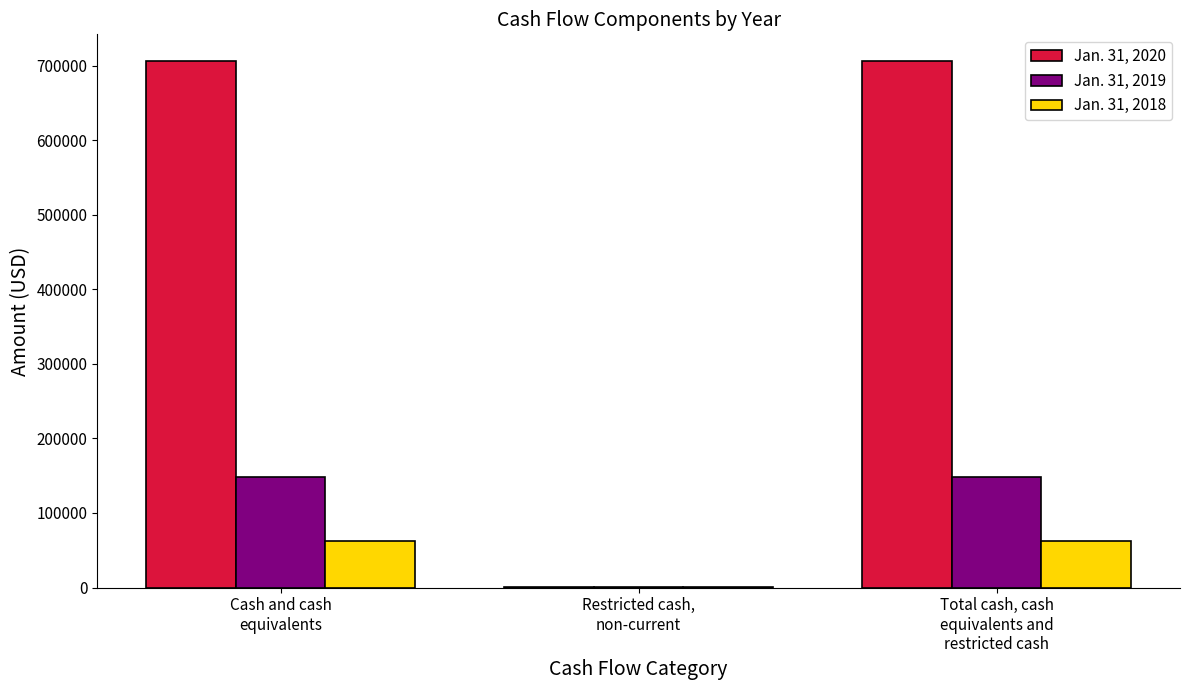

Which series has the largest total across all categories?

Jan. 31, 2020